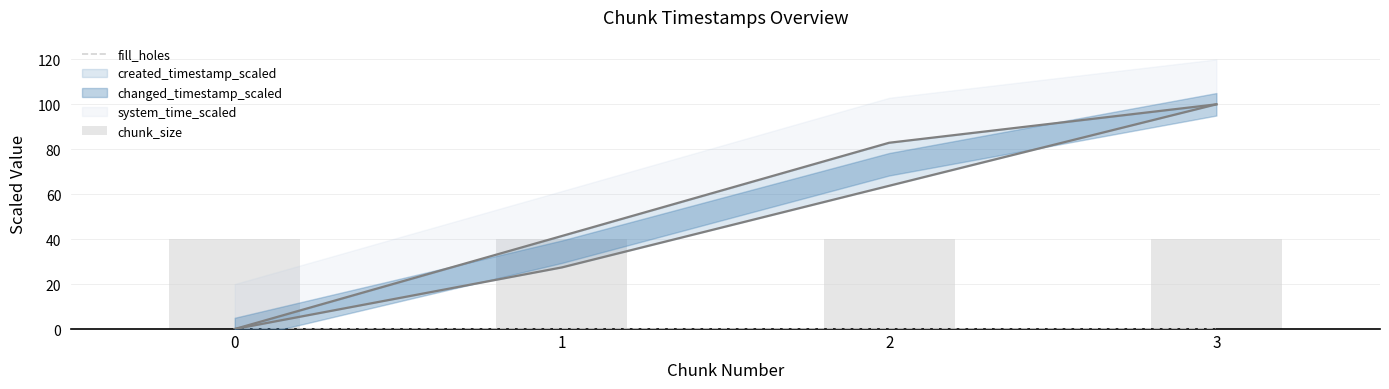

What is the value of the chunk_size bar at the 2nd from the left?

40